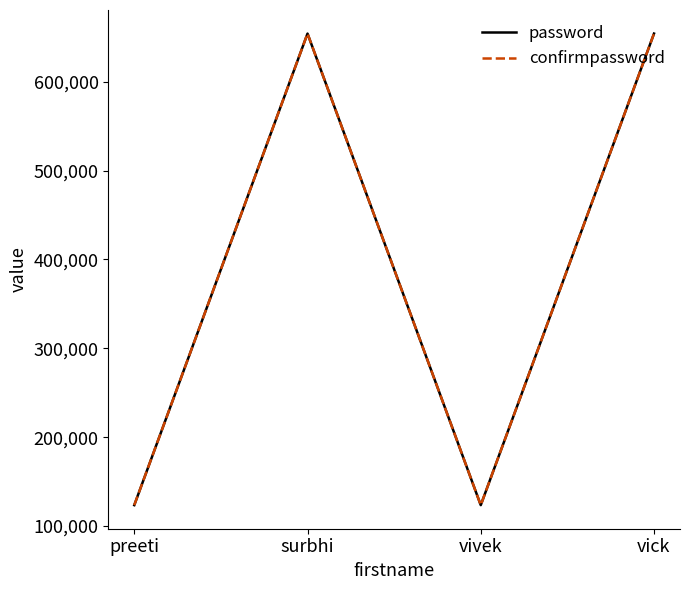

At vivek, list the series in order from smallest to largest.

password, confirmpassword